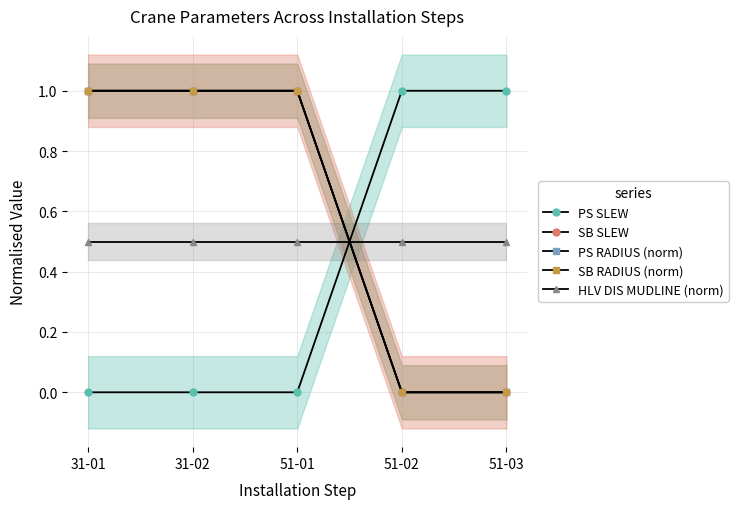

What is the value of the HLV DIS MUDLINE (norm) point at the 5th from the left?

0.5